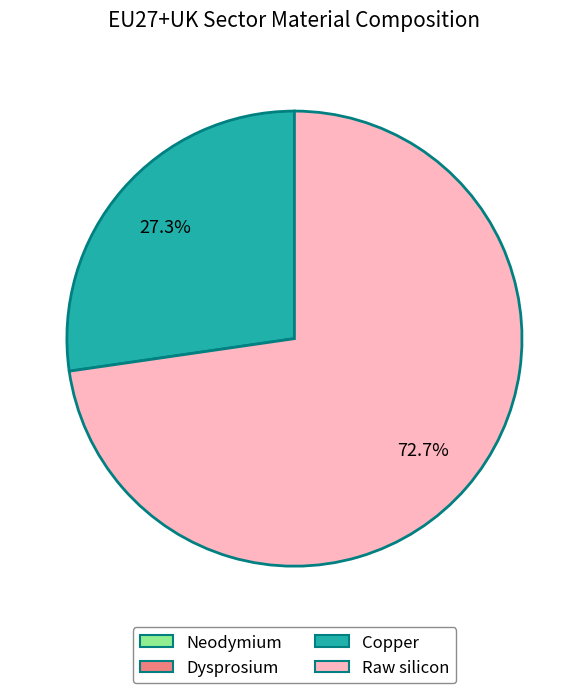

What is the largest slice in the pie chart?

Raw silicon